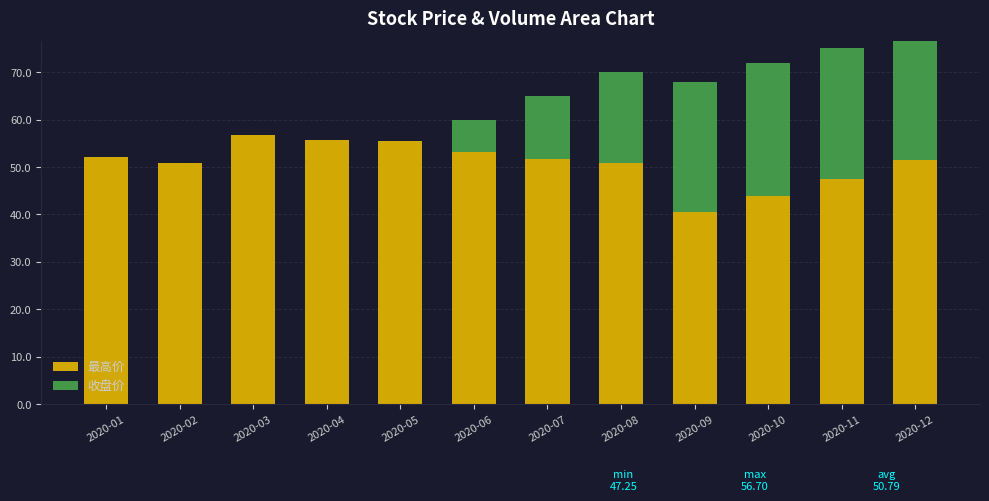

The value of 收盘价 at 2020-01 is 0.0. True or false?

True